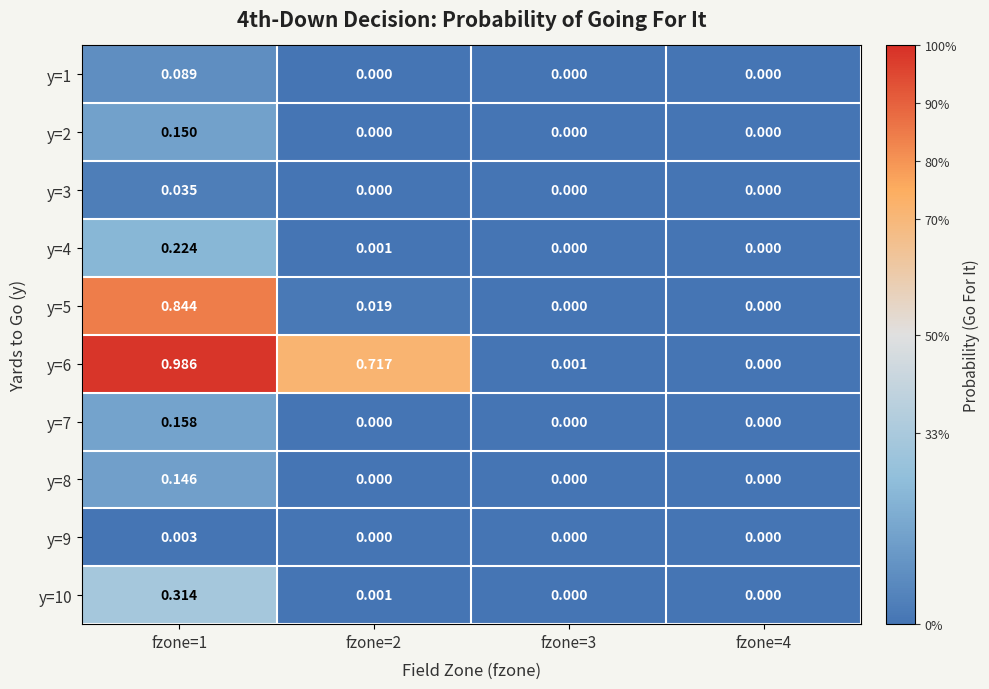

Rank the series at fzone=3 from lowest to highest value.

y=1, y=2, y=3, y=4, y=5, y=7, y=8, y=9, y=10, y=6